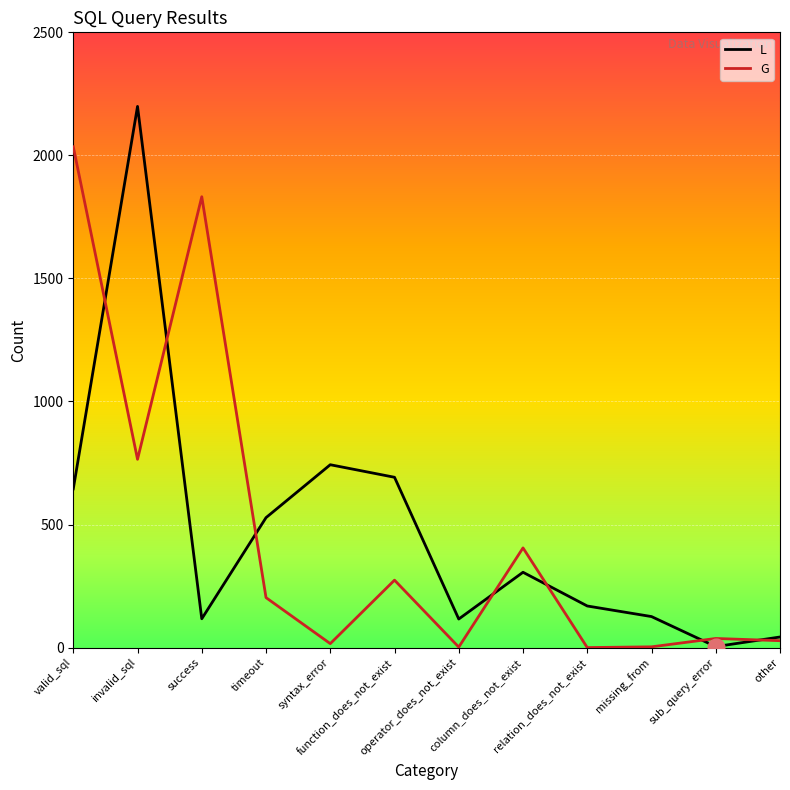

How many interior local valleys does the L series have?

3